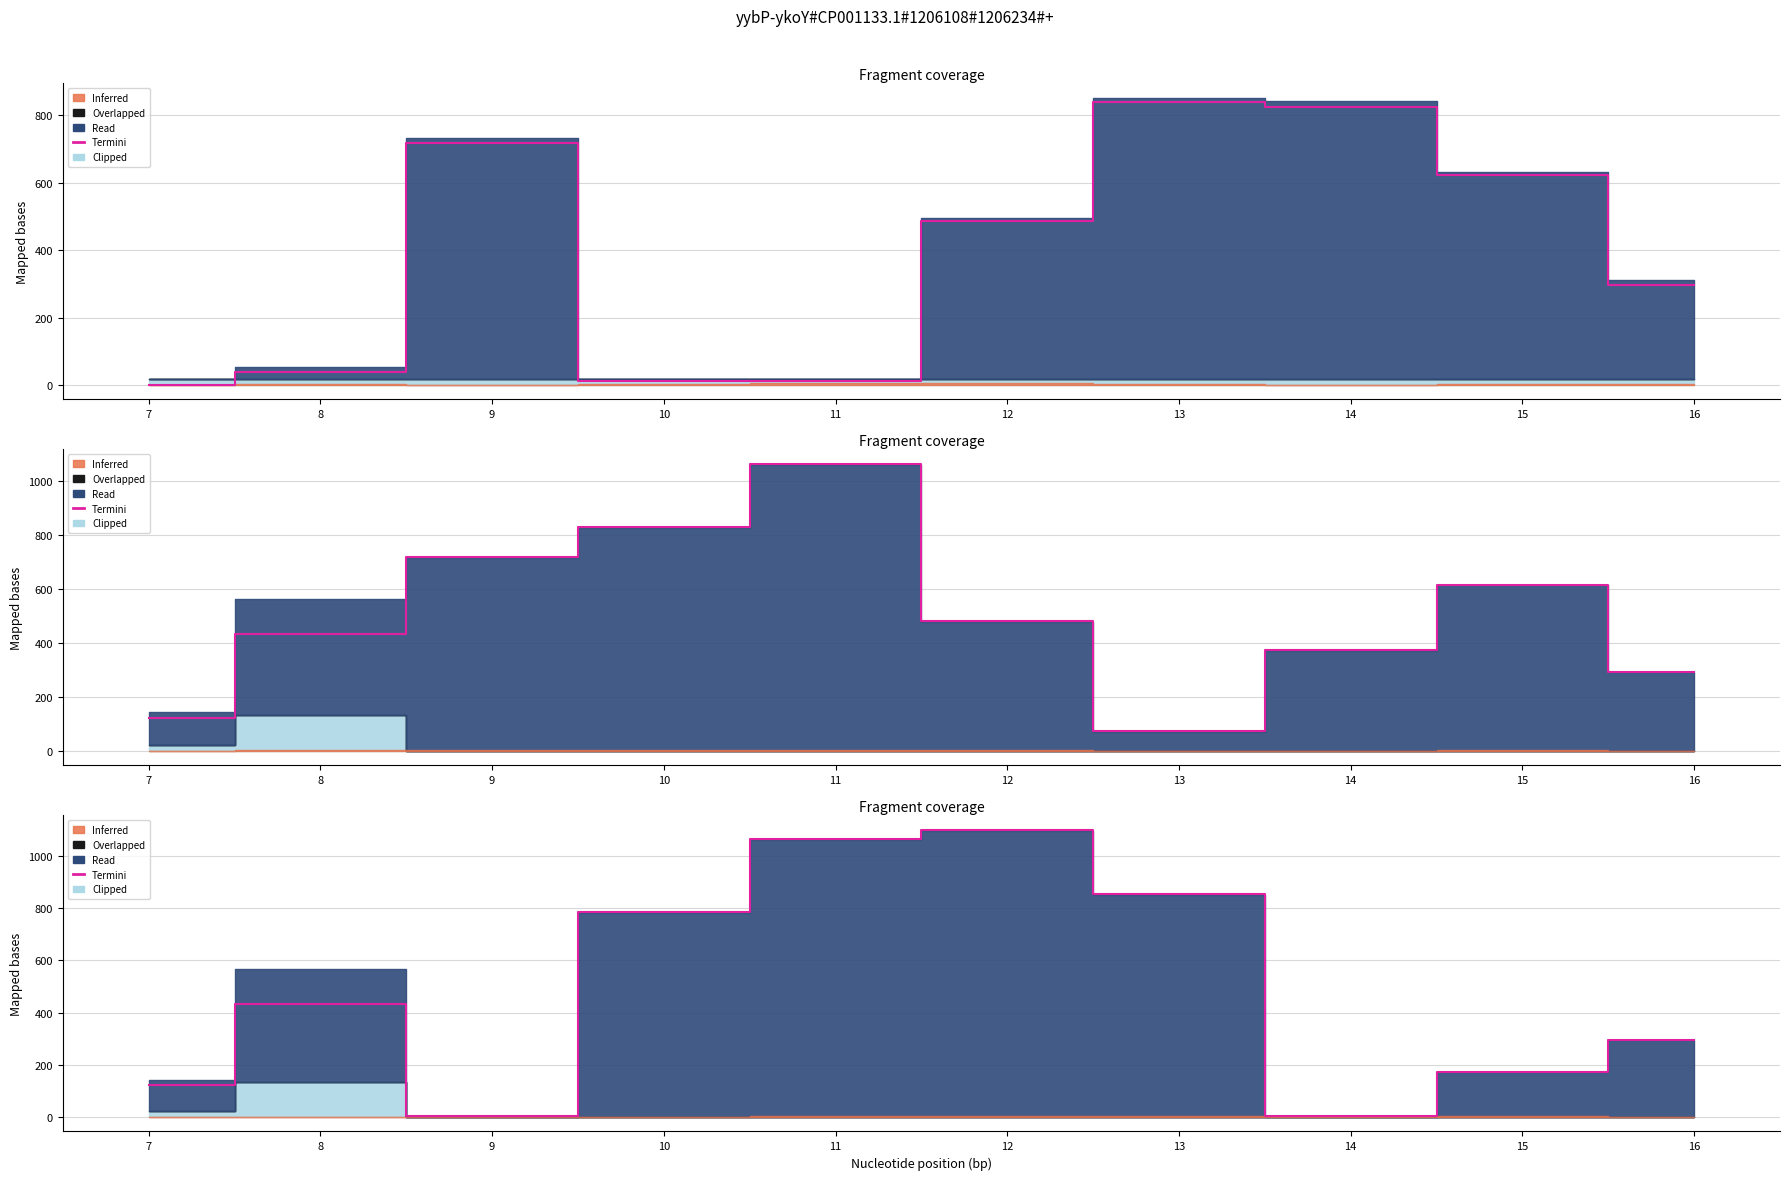

What is the smallest value displayed?

2.5